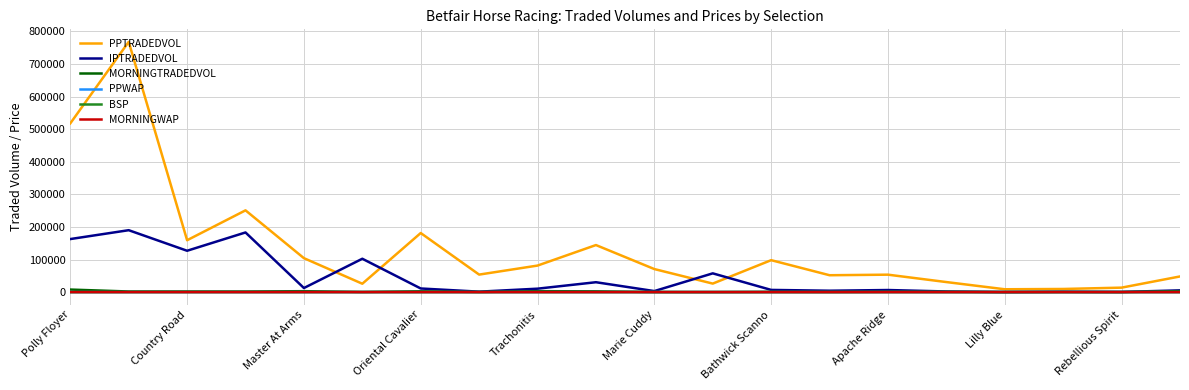

Which series has the widest spread of values?

PPTRADEDVOL